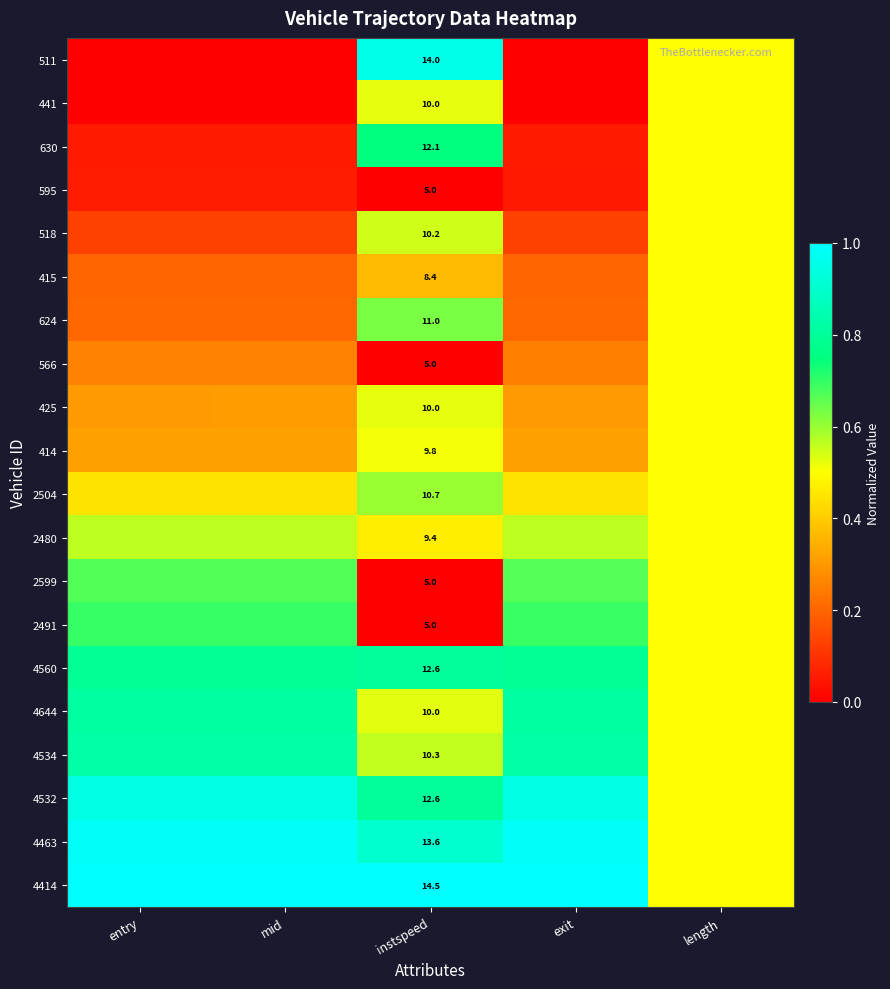

What is the sum of the 415 values at entry and exit?

0.4